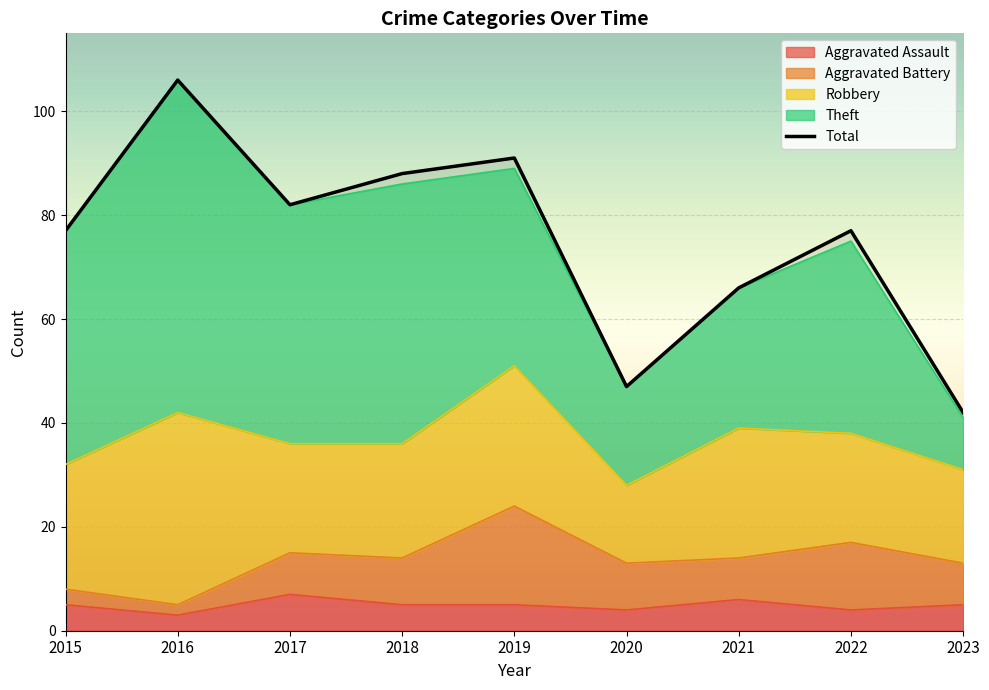

Reading right to left, what are all the values shown in this chart?

42	77	66	47	91	88	82	106	77